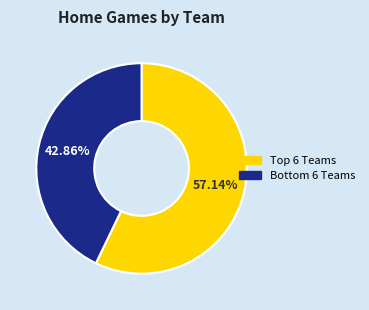

Which category accounts for the majority?

Top 6 Teams